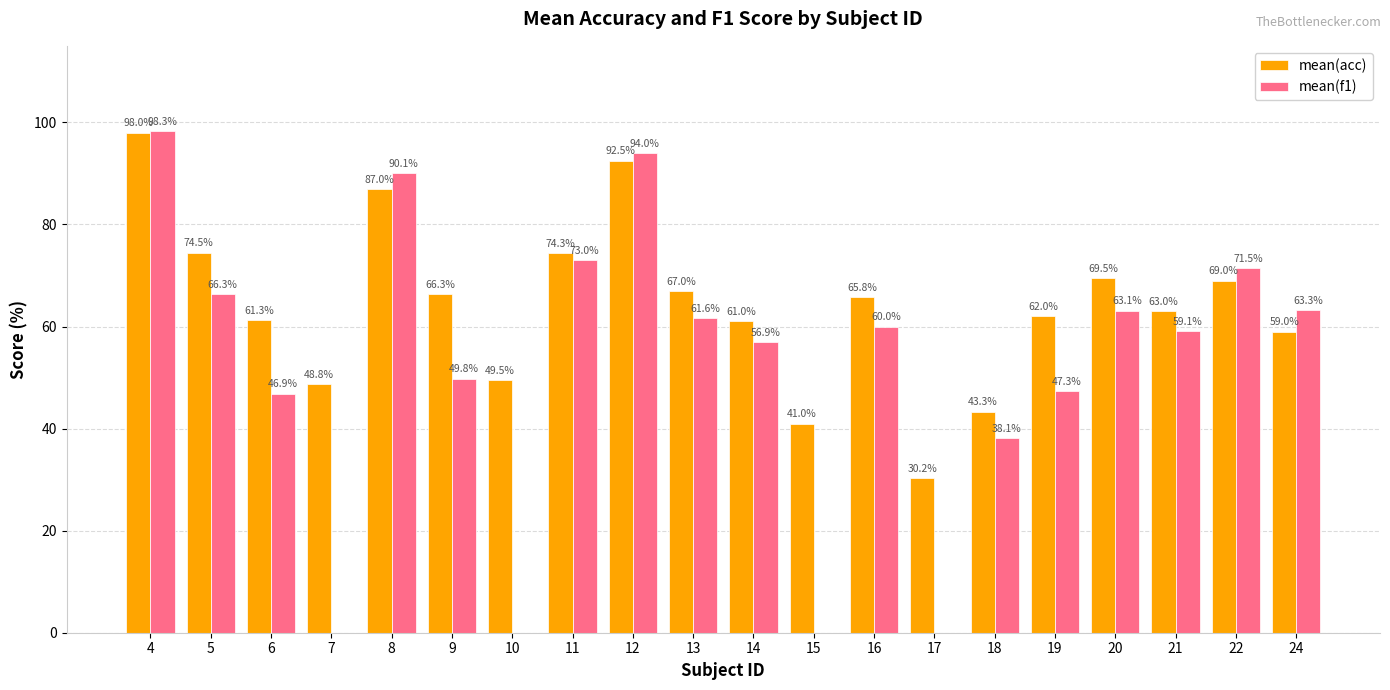

Which category has the highest value in the mean(f1) series?

4